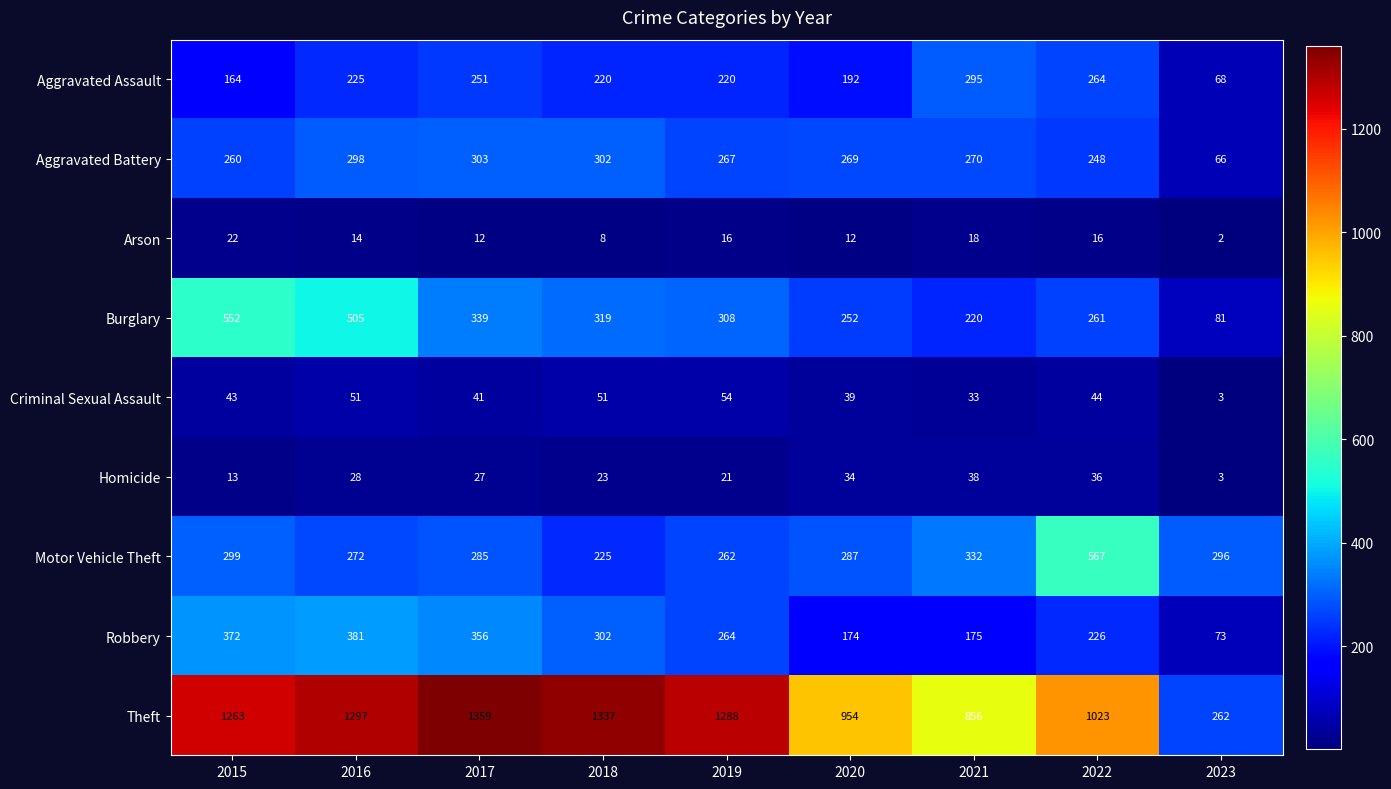

How many distinct data groups are displayed?

9